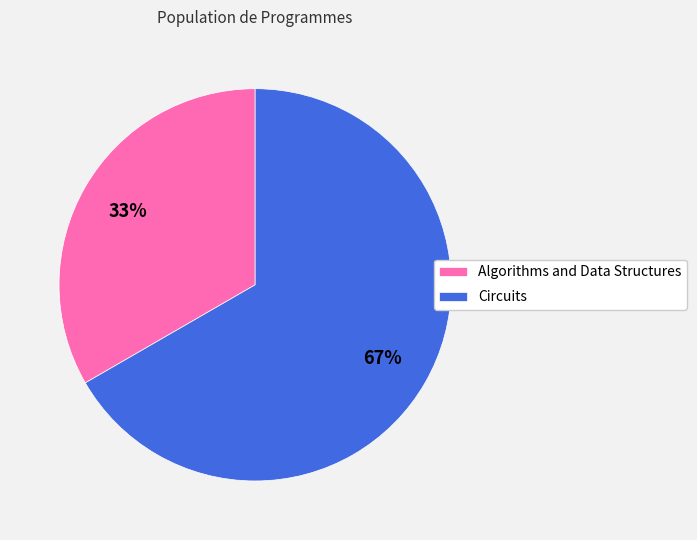

True or false: Algorithms and Data Structures accounts for 33% of the total.

True